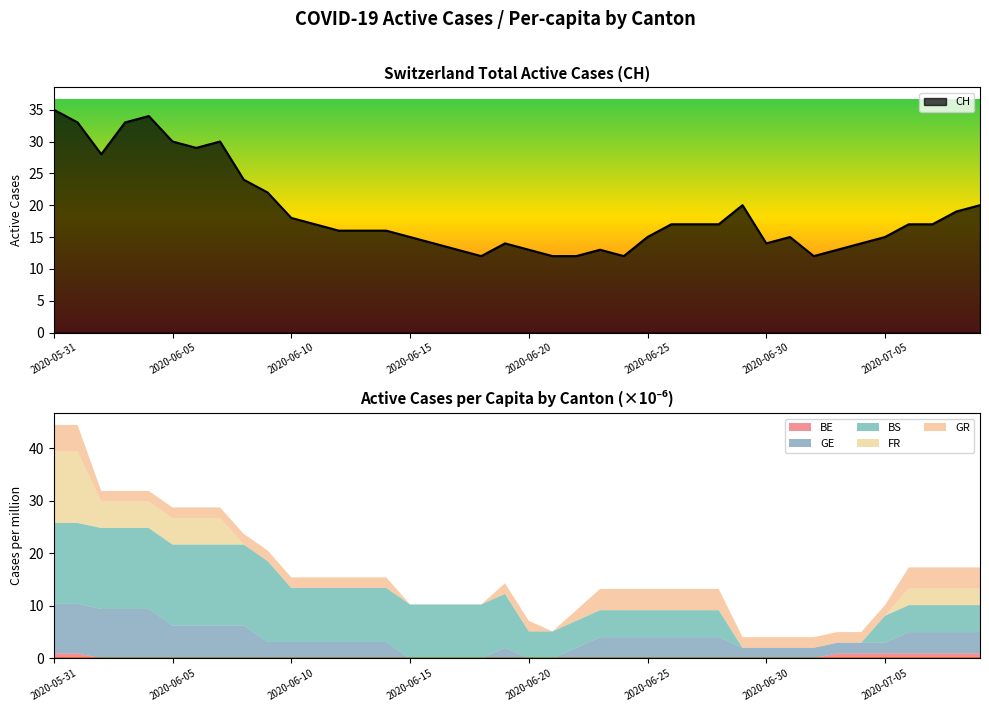

How many distinct data groups are displayed?

6